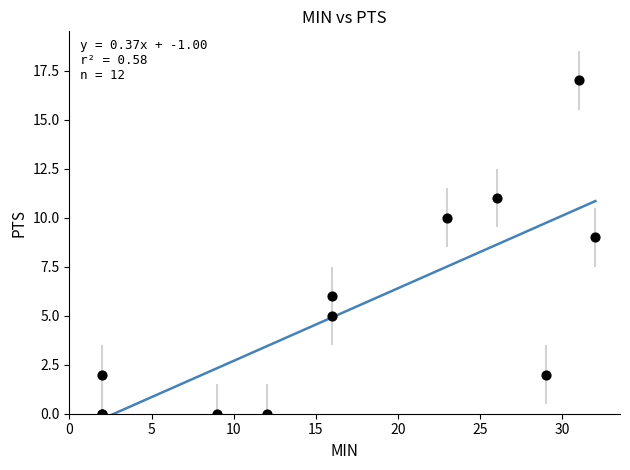

What Y value in the scatter plot is closest to 8?

9